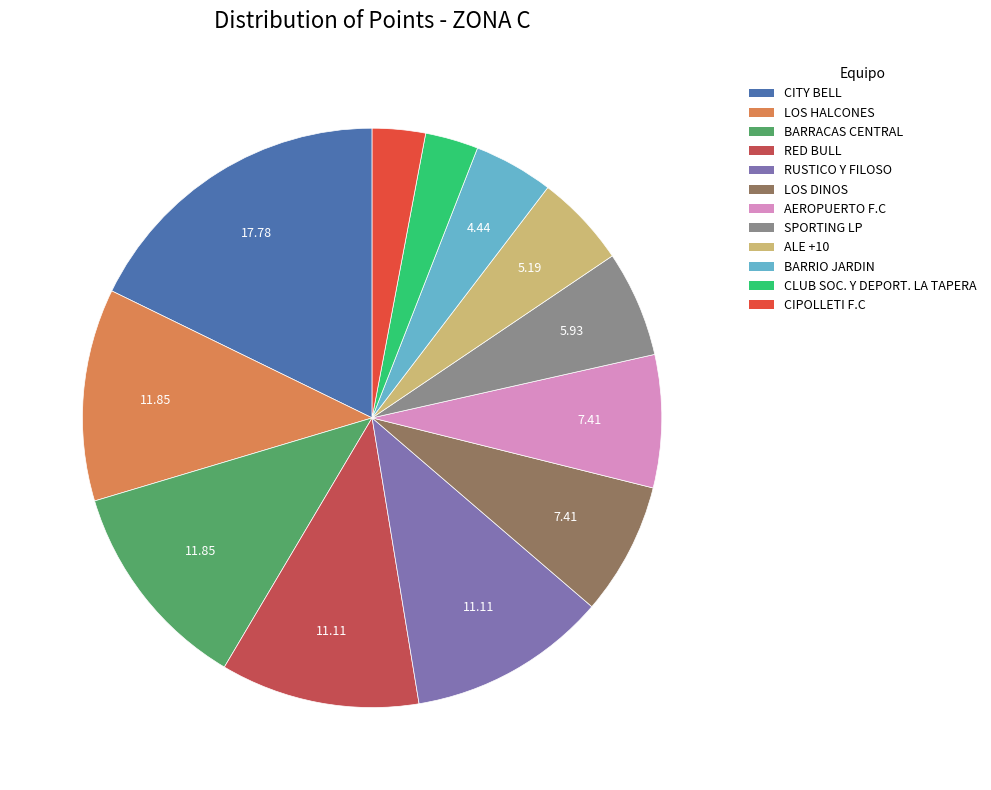

Combined, do ALE +10 and LOS HALCONES account for over 50%?

No